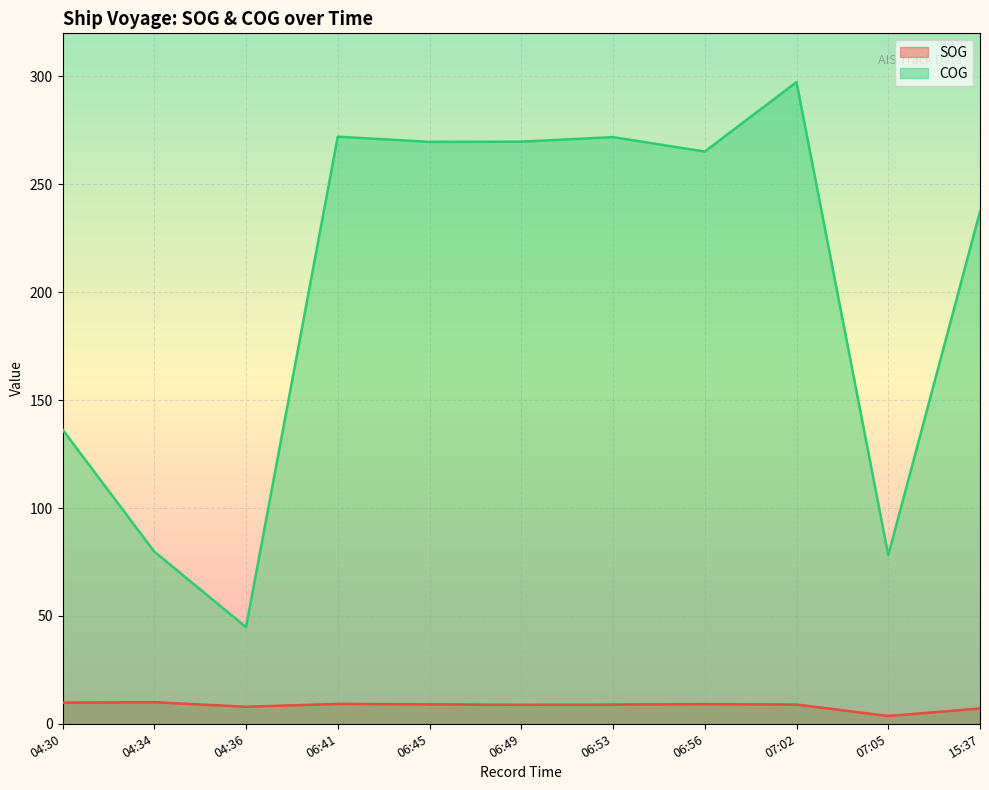

Reading left to right, what are all the values shown in this chart?

SOG: 04:30=9.8	04:34=10.0	04:36=7.9	06:41=9.2	06:45=9.0	06:49=8.8	06:53=8.9	06:56=9.1	07:02=8.9	07:05=3.6	15:37=7.1
COG: 04:30=136.4	04:34=79.8	04:36=44.8	06:41=272.1	06:45=269.7	06:49=269.8	06:53=271.9	06:56=265.2	07:02=297.4	07:05=78.2	15:37=237.4